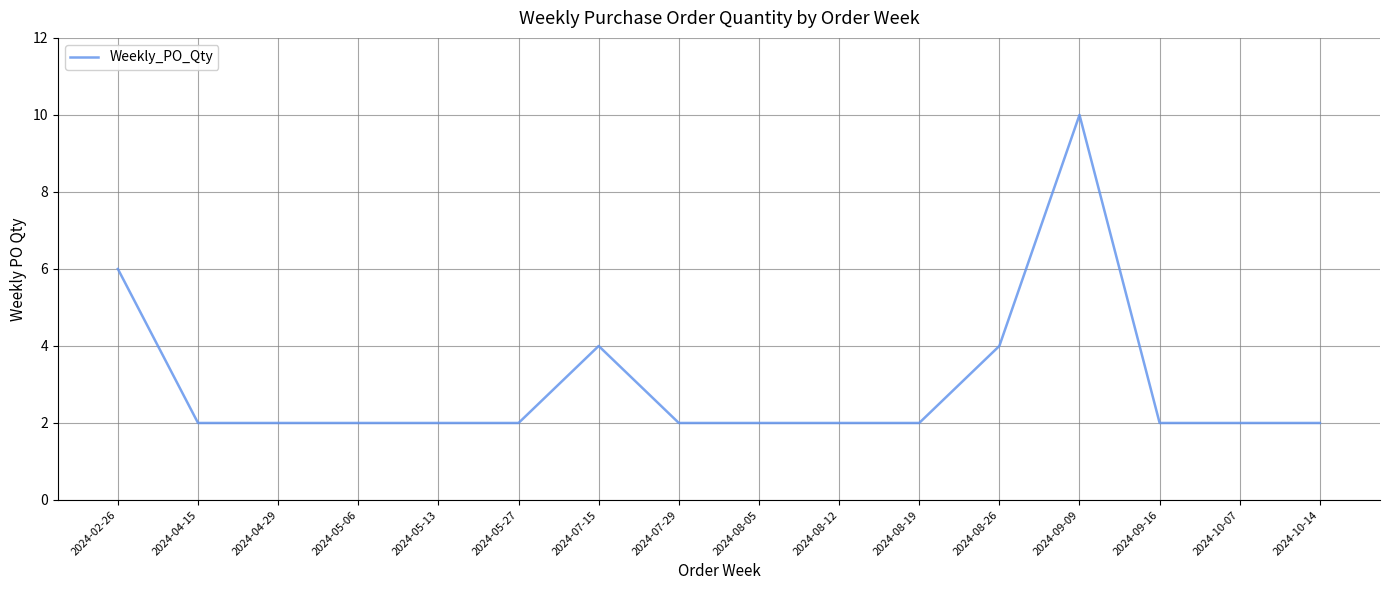

Reading left to right, what are all the values shown in this chart?

6	2	2	2	2	2	4	2	2	2	2	4	10	2	2	2